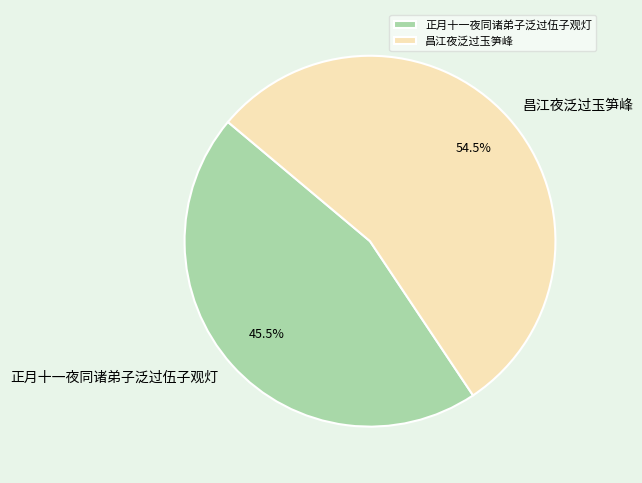

Rank the categories by value from highest to lowest.

昌江夜泛过玉笋峰, 正月十一夜同诸弟子泛过伍子观灯